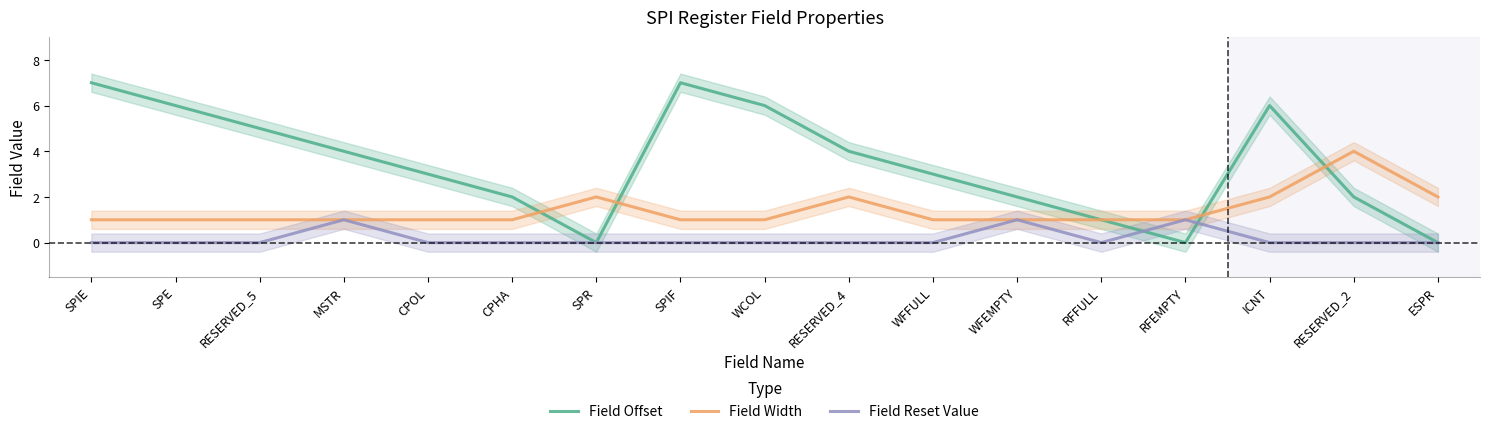

At which label is Field Reset Value closest to 0?

SPIE